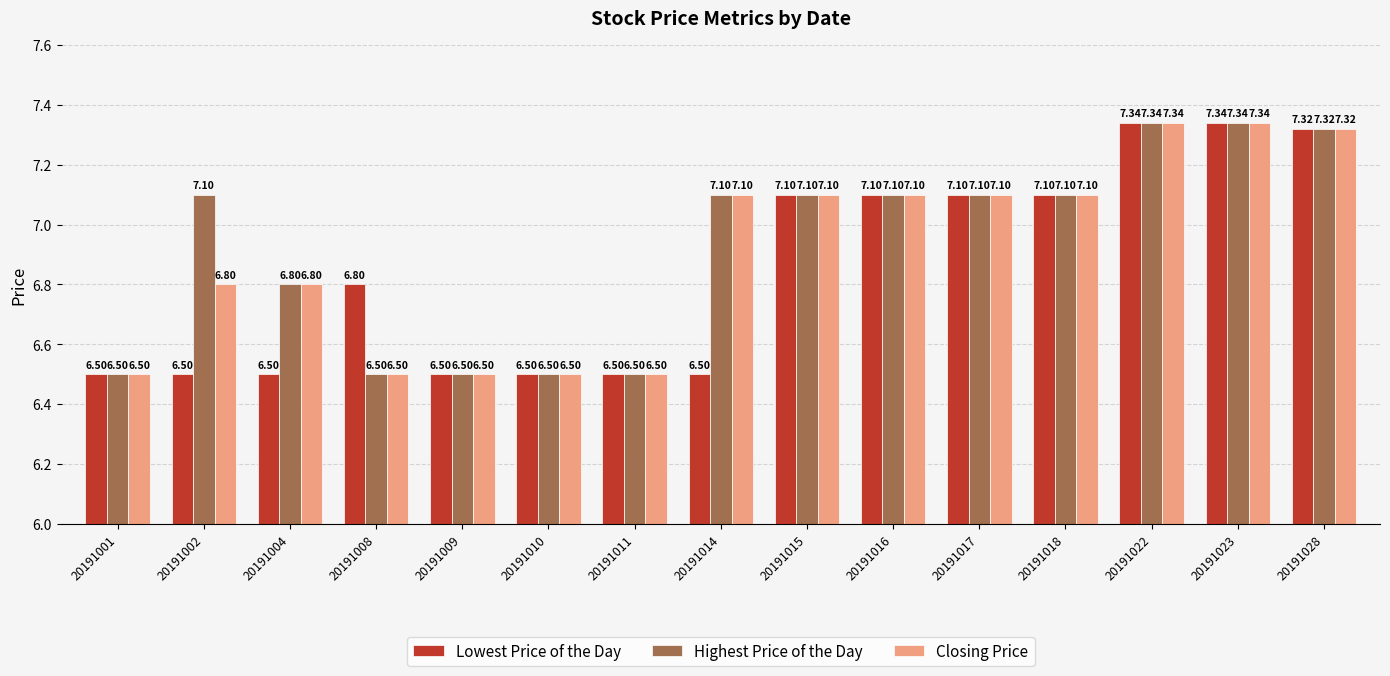

What is the spread (max minus min) of values at 20191008?

0.3